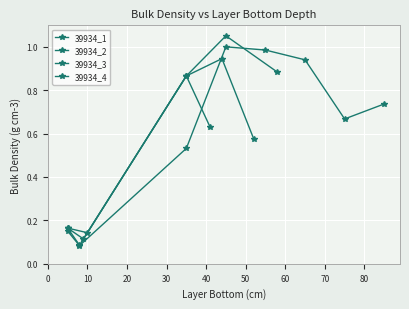

Reading left to right, transcribe all the data shown in this chart.

39934_1: 0=0.2	1=0.1	2=0.5	3=1.0	4=1.0	5=0.9	6=0.7	7=0.7
39934_2: 0=0.2	1=0.1	2=0.9	3=1.1	4=0.9	5=0.0	6=0.0	7=0.0
39934_3: 0=0.2	1=0.1	2=0.9	3=0.9	4=0.6	5=0.0	6=0.0	7=0.0
39934_4: 0=0.2	1=0.1	2=0.9	3=0.6	4=0.0	5=0.0	6=0.0	7=0.0